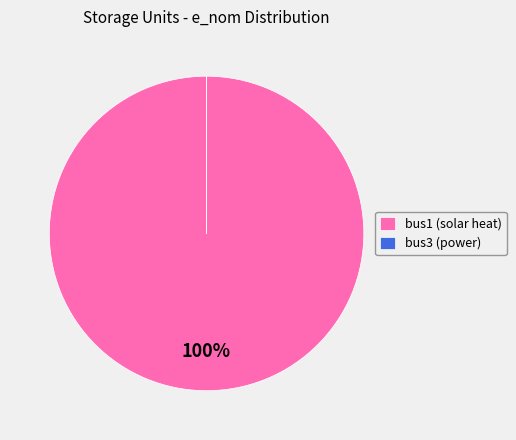

What percentage is the bus1 slice, to the nearest percent?

100%